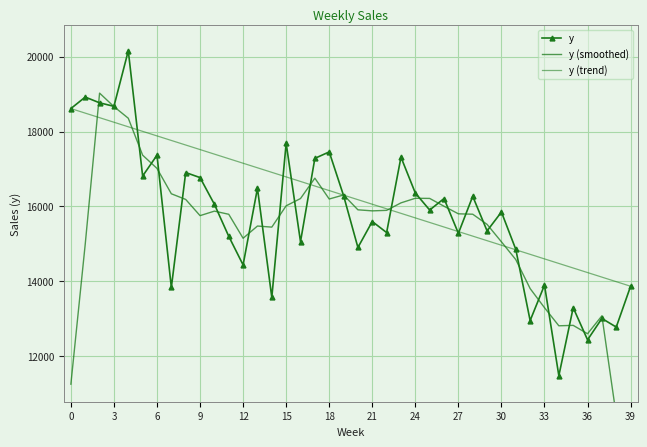

True or false: y (smoothed) and y intersect in this chart.

True